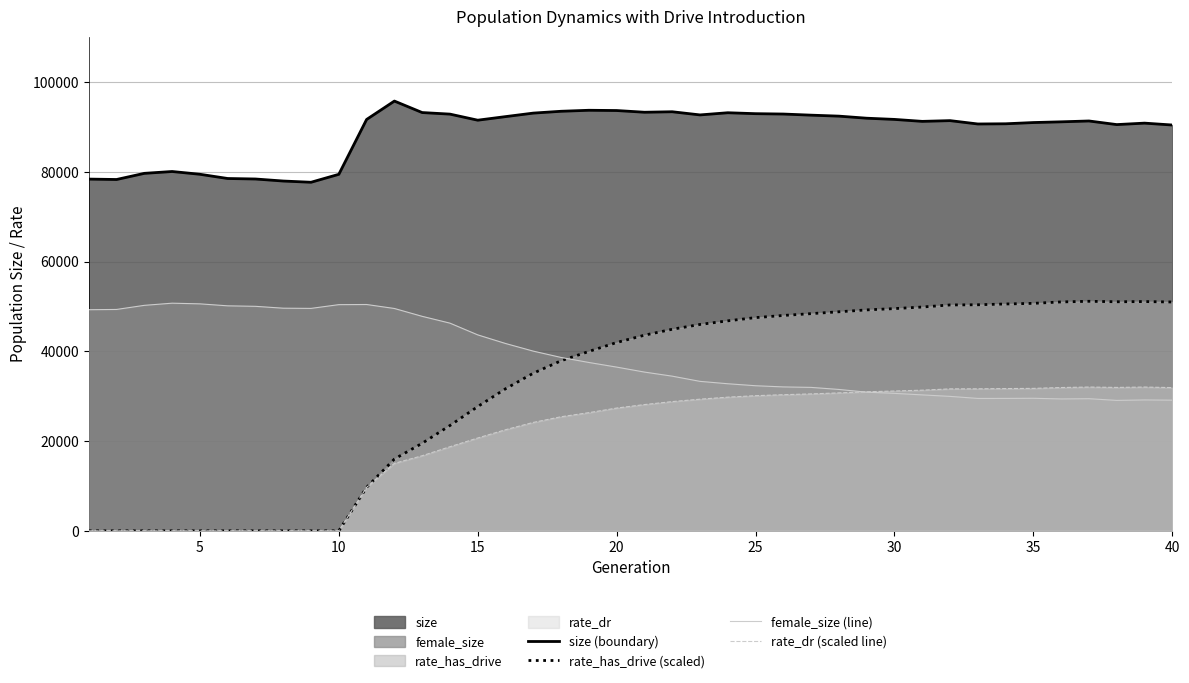

True or false: size (boundary) and female_size (line) intersect in this chart.

False